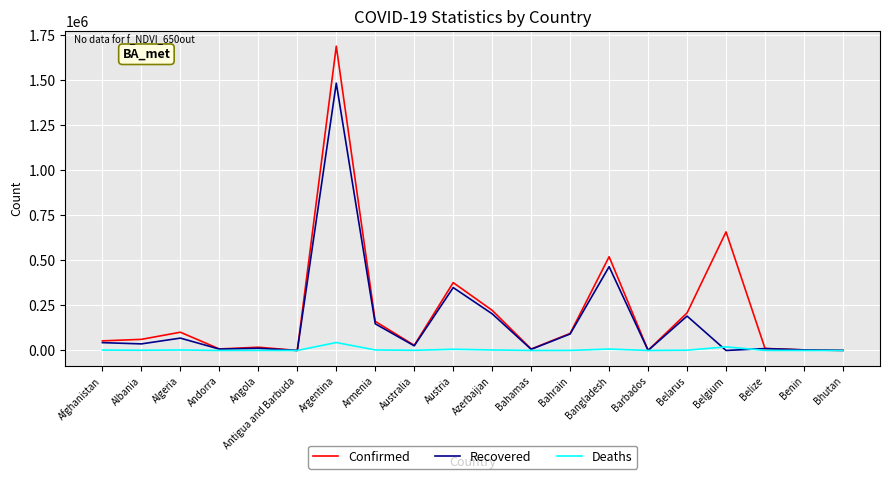

Which series has the largest total across all categories?

Confirmed